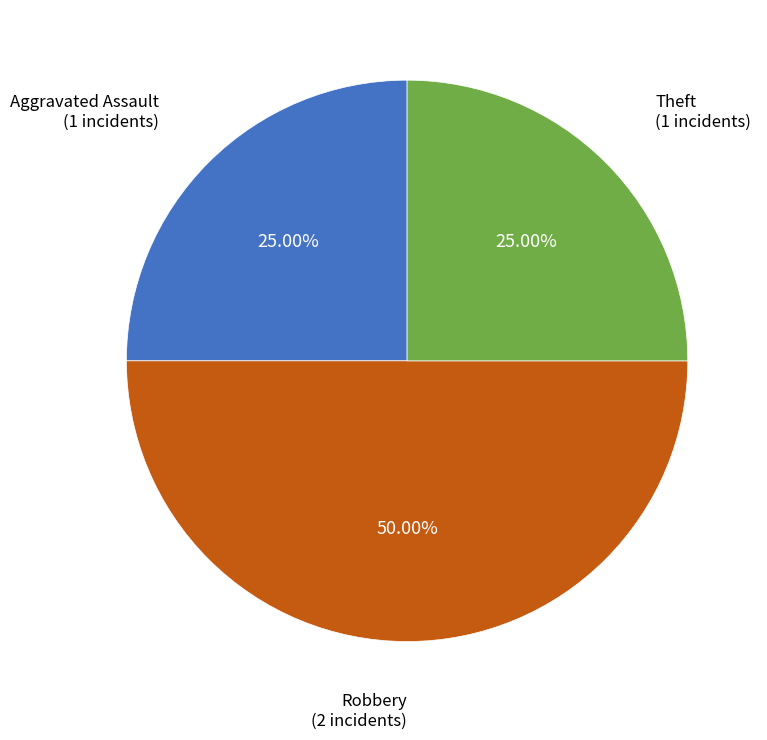

Approximately how many times larger is the value at Aggravated Assault compared to Theft?

1.0